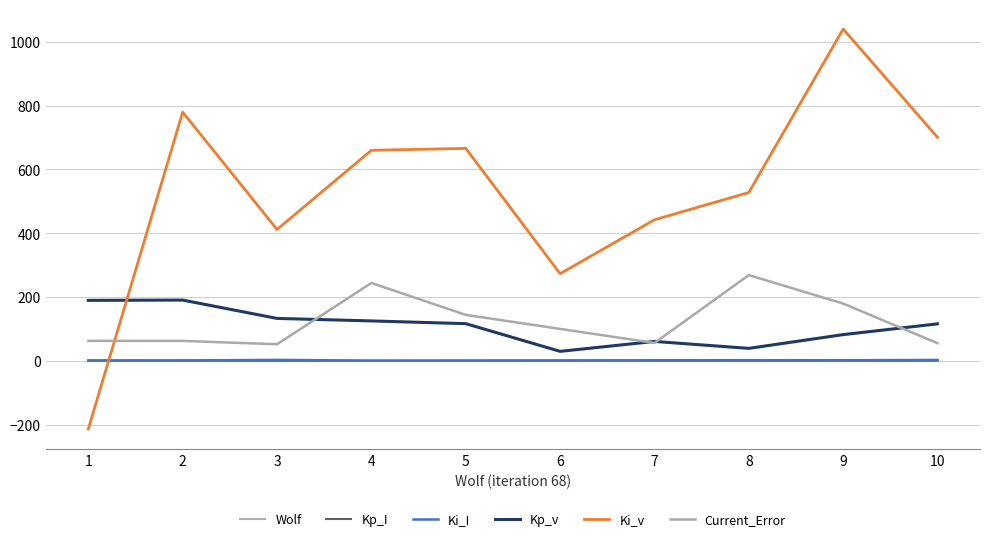

Does the chart have visible grid lines?

Yes